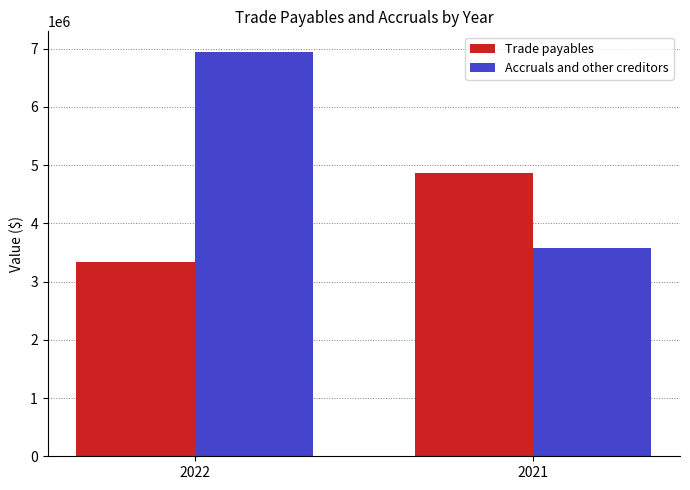

Rank the series by their maximum value, from lowest to highest.

Trade payables, Accruals and other creditors